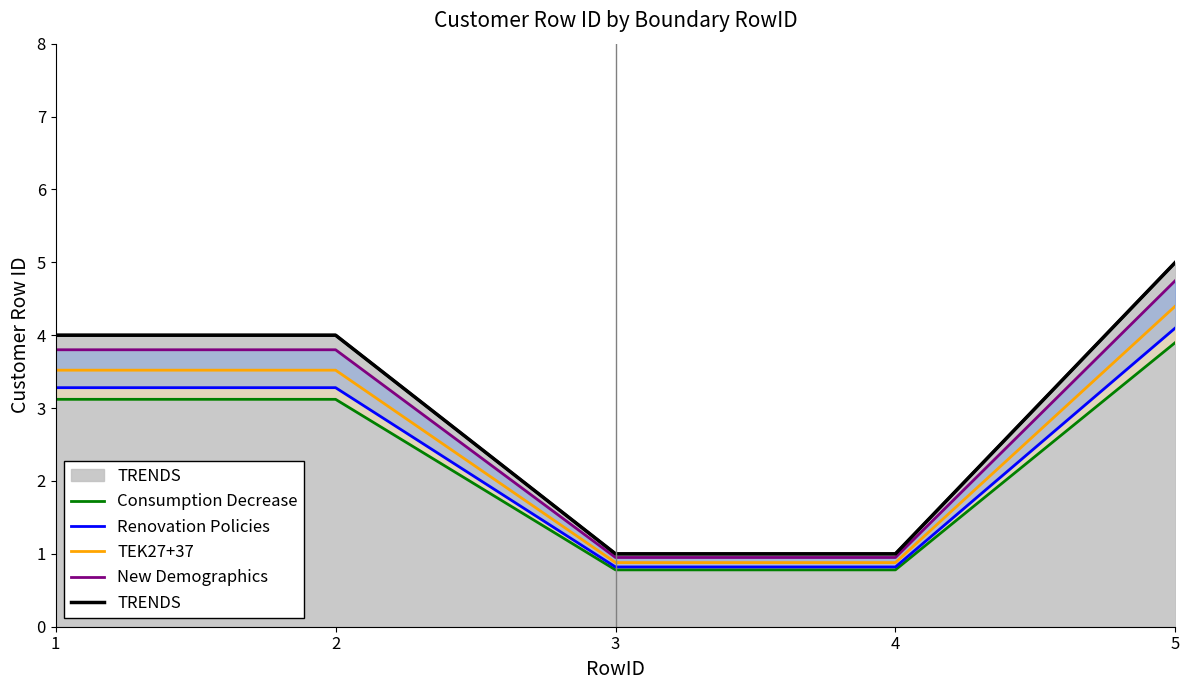

What is the value of the TRENDS point at the 1st from the left?

4.0